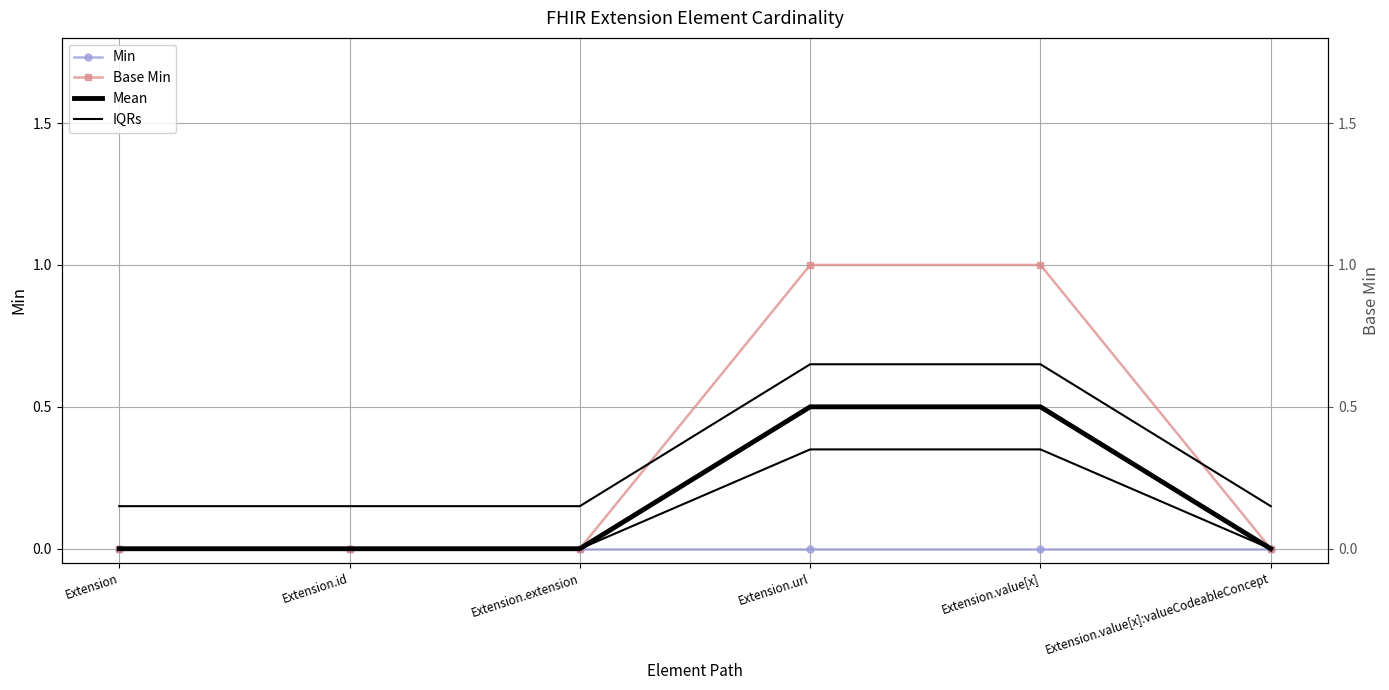

Count the number of categories in the chart.

6